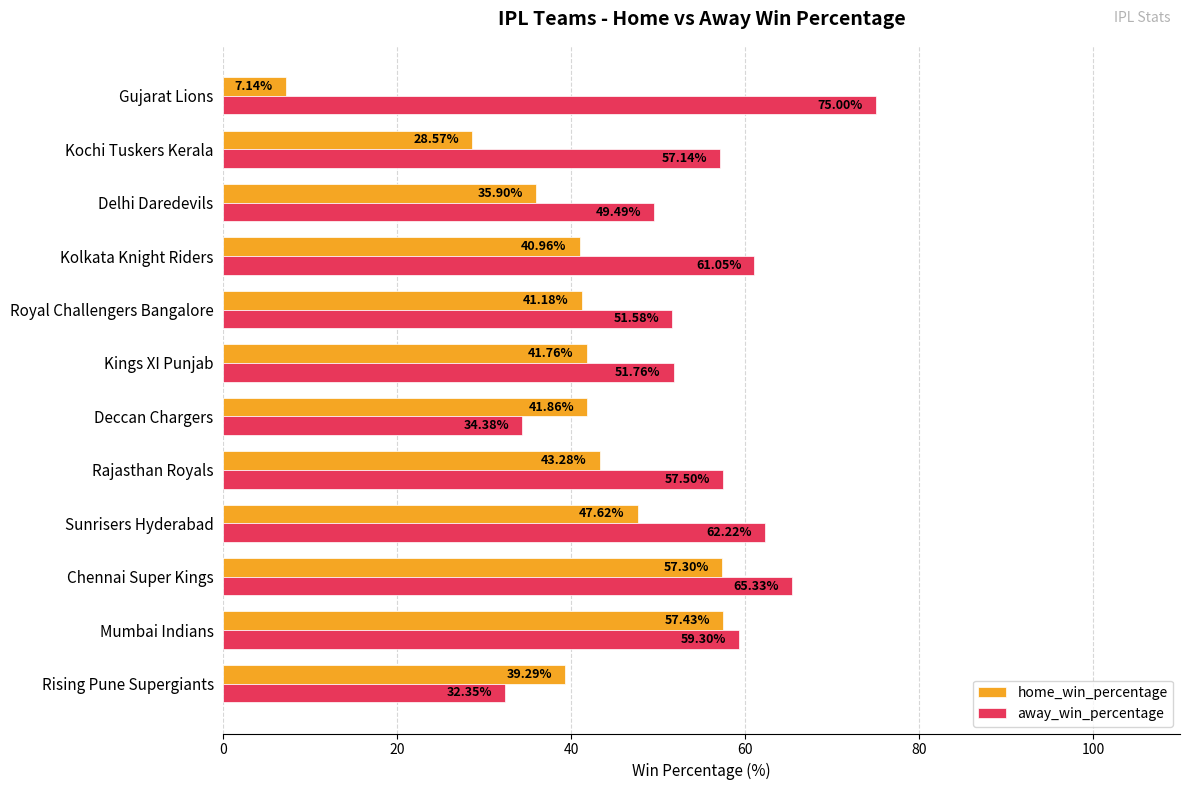

Rank the series by their maximum value, from lowest to highest.

home_win_percentage, away_win_percentage